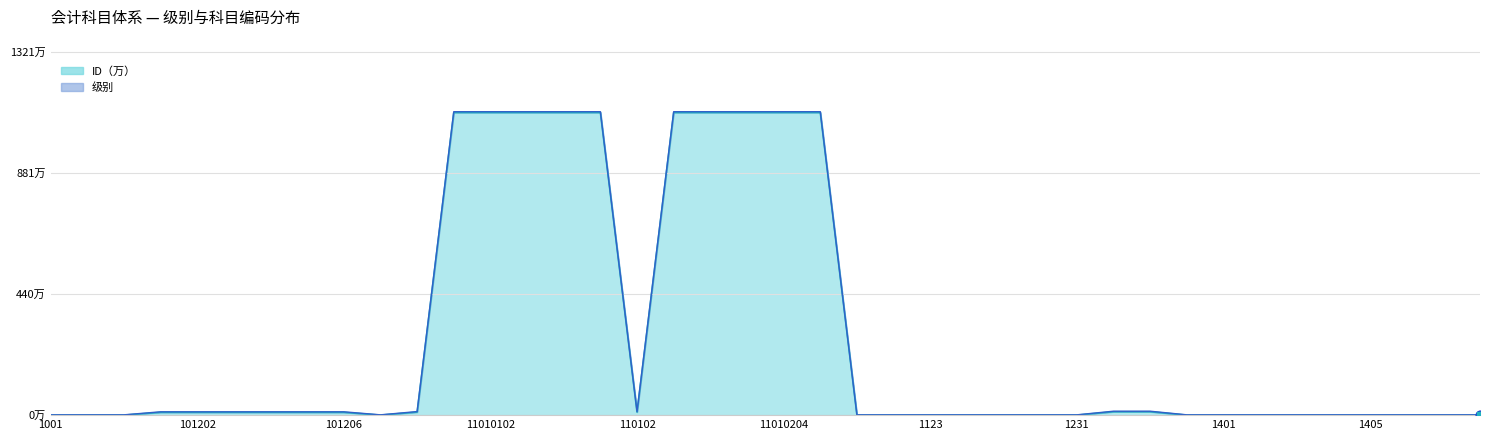

Which series contains the lowest Y value?

ID 折线